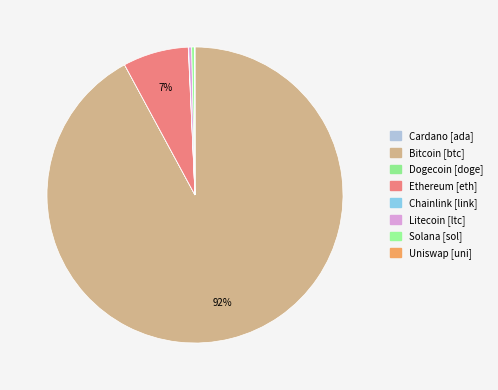

How many segments does this pie chart have?

8